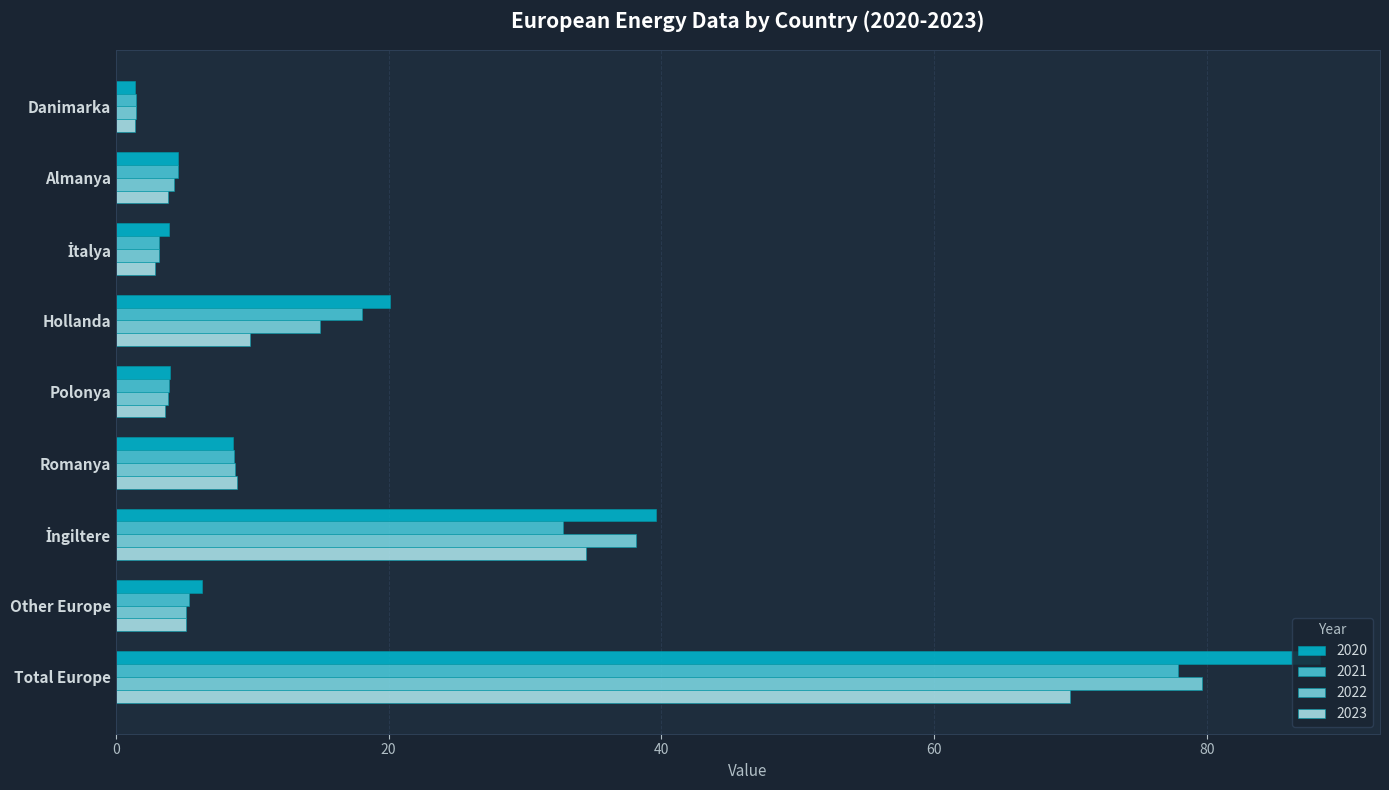

Is the value of 2023 at Danimarka greater than the value of 2022 at Polonya?

No